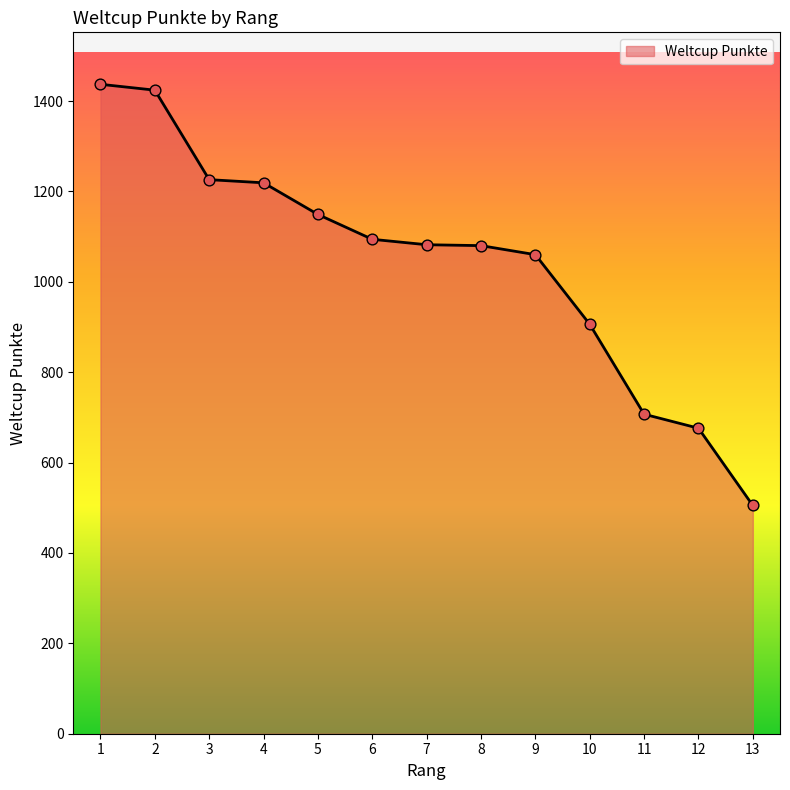

What is the change in value from 3 to 11?

-519